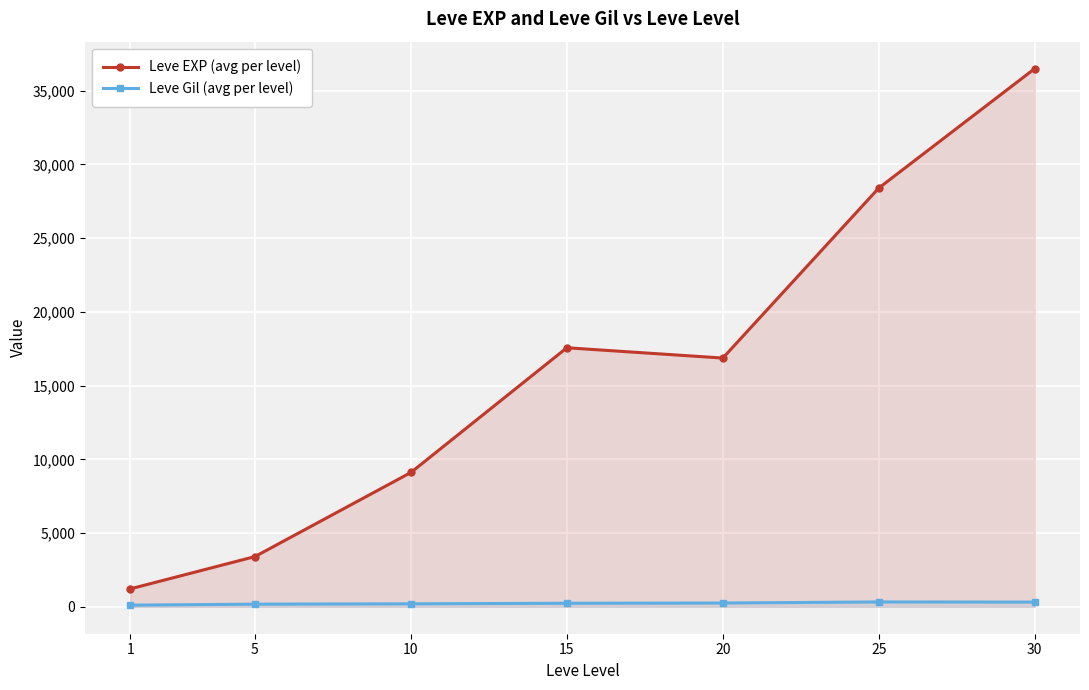

What is the difference between the highest and lowest values at 30?

36171.8